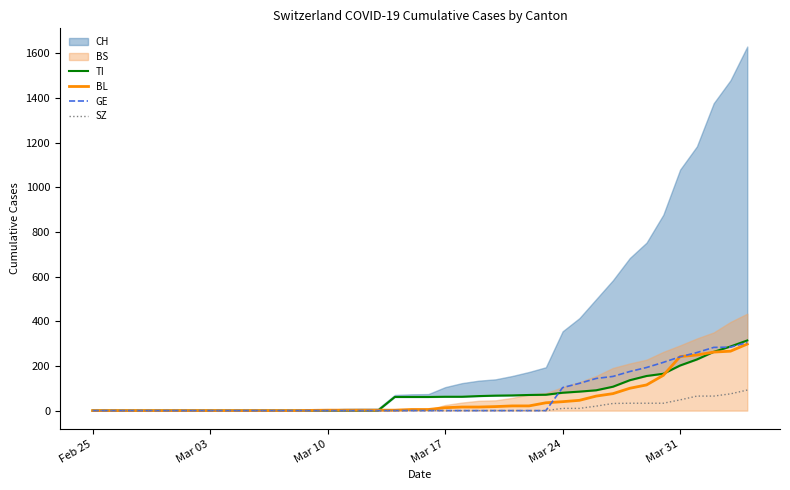

What is the maximum value for BL?

298